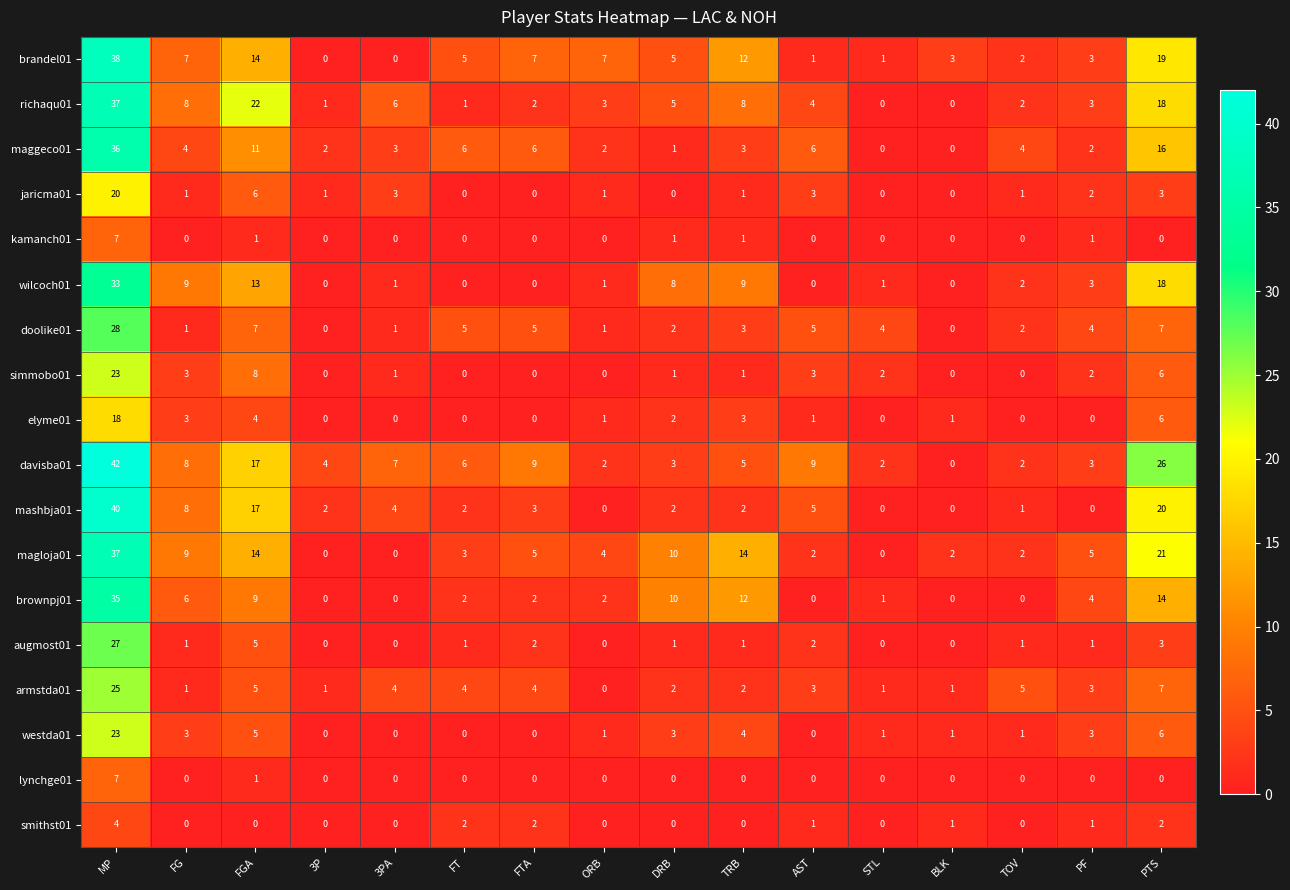

What is the spread (max minus min) of values at 3PA?

7